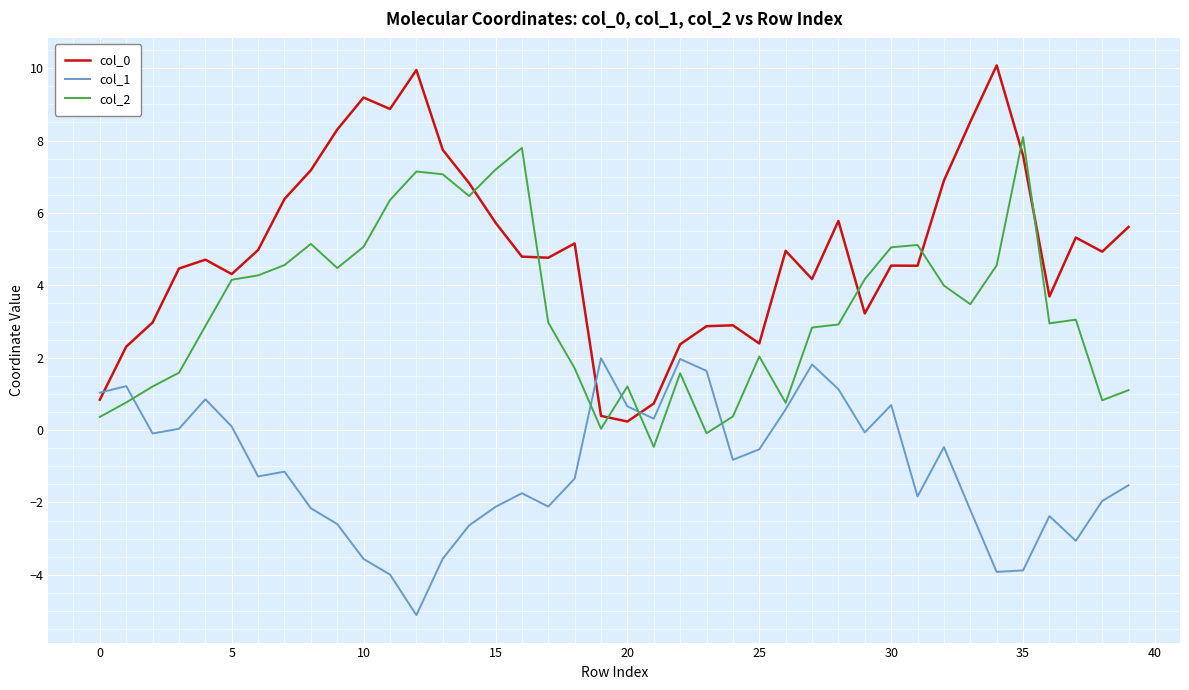

What is the minimum value for col_2?

-0.5